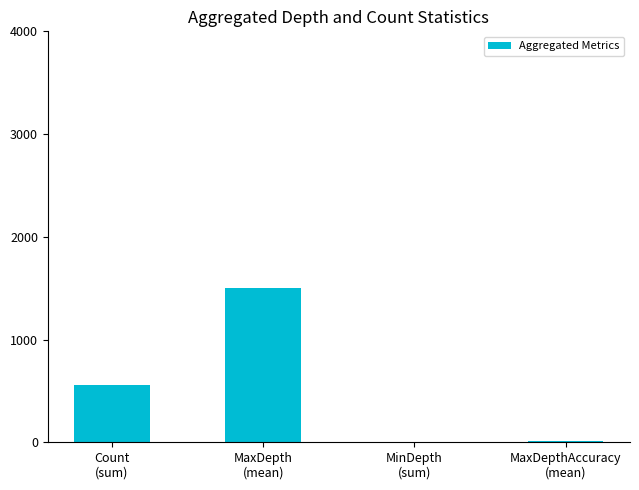

What is the maximum value shown in the chart?

1502